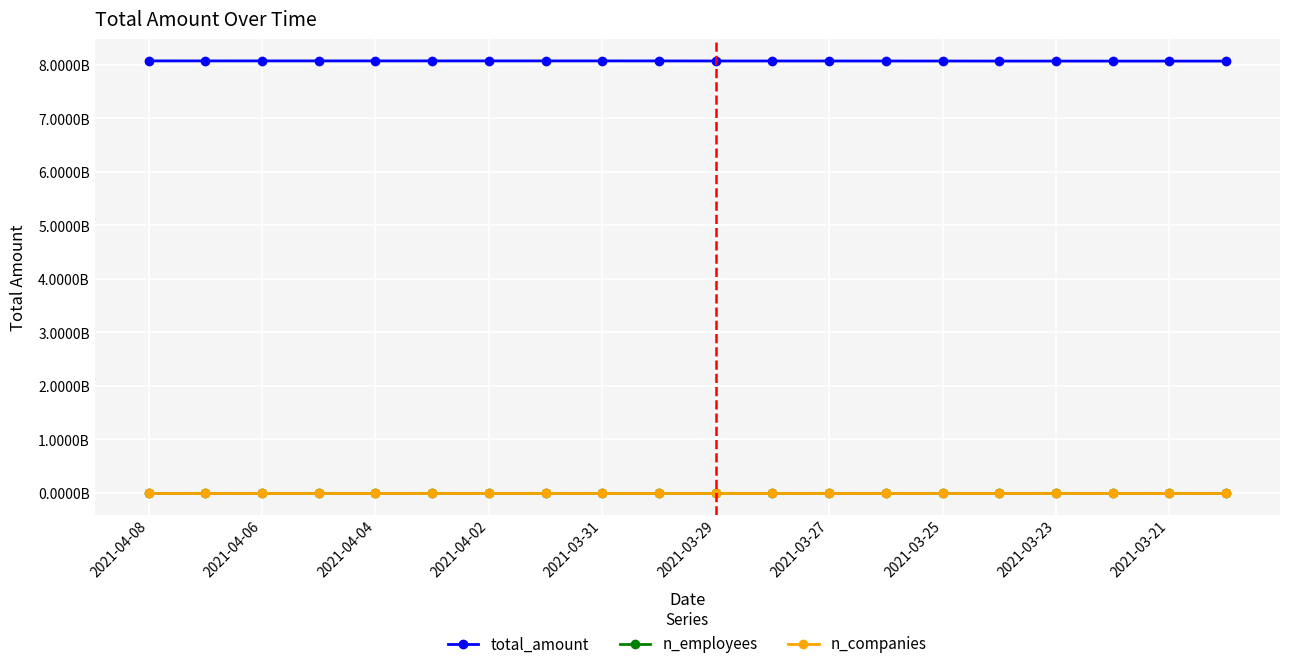

Does the chart have visible grid lines?

Yes